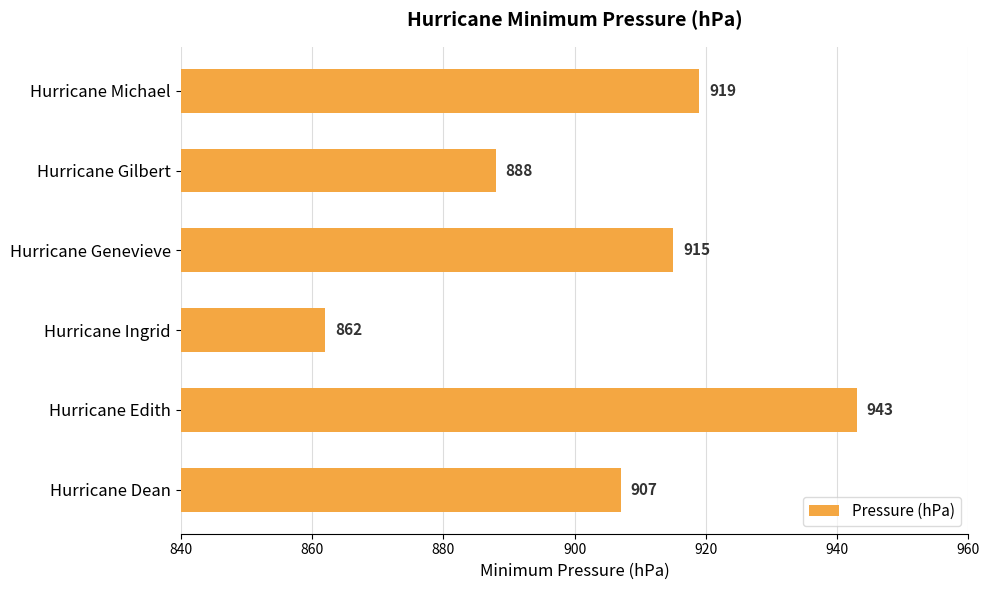

Reading top to bottom, transcribe all the data shown in this chart.

Hurricane Michael=919	Hurricane Gilbert=888	Hurricane Genevieve=915	Hurricane Ingrid=862	Hurricane Edith=943	Hurricane Dean=907